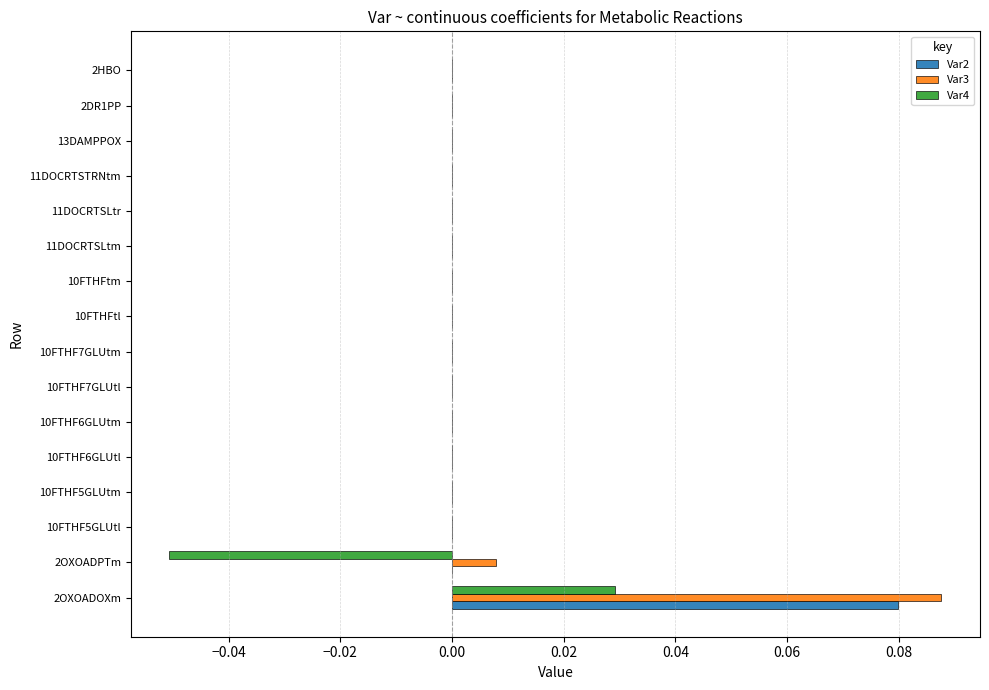

At which category is the sum across all series the highest?

2OXOADOXm